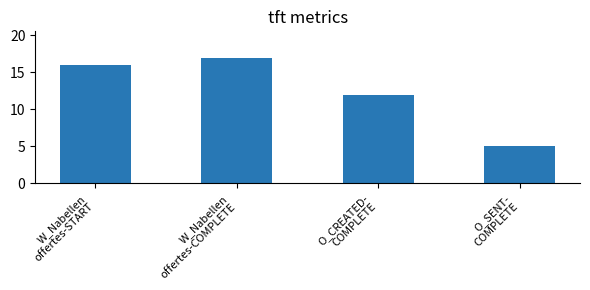

Between W_Nabellen
offertes-START and W_Nabellen
offertes-COMPLETE, which is larger?

W_Nabellen
offertes-COMPLETE